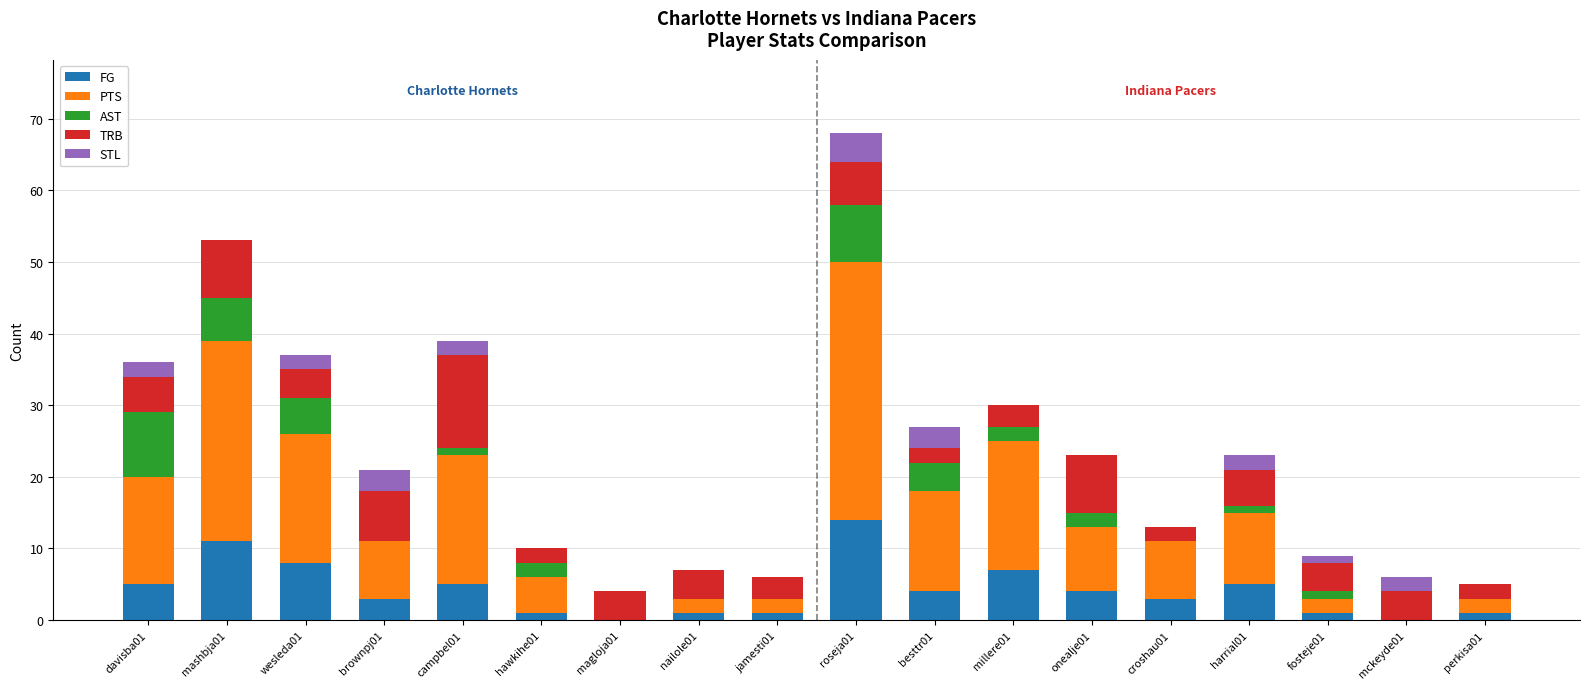

At which category is the sum across all series the highest?

roseja01